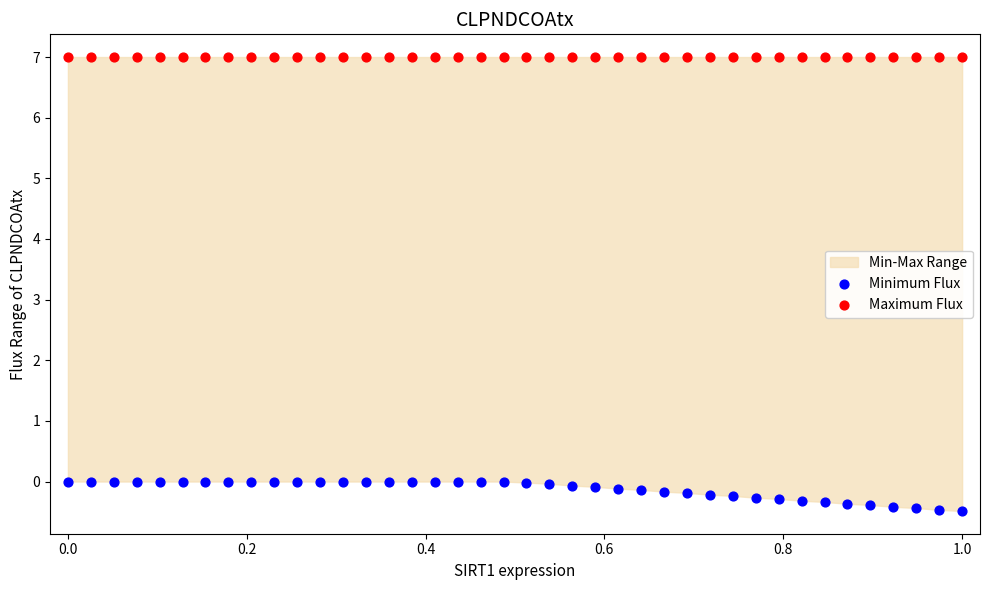

Which series reaches the minimum Y coordinate?

Minimum Flux